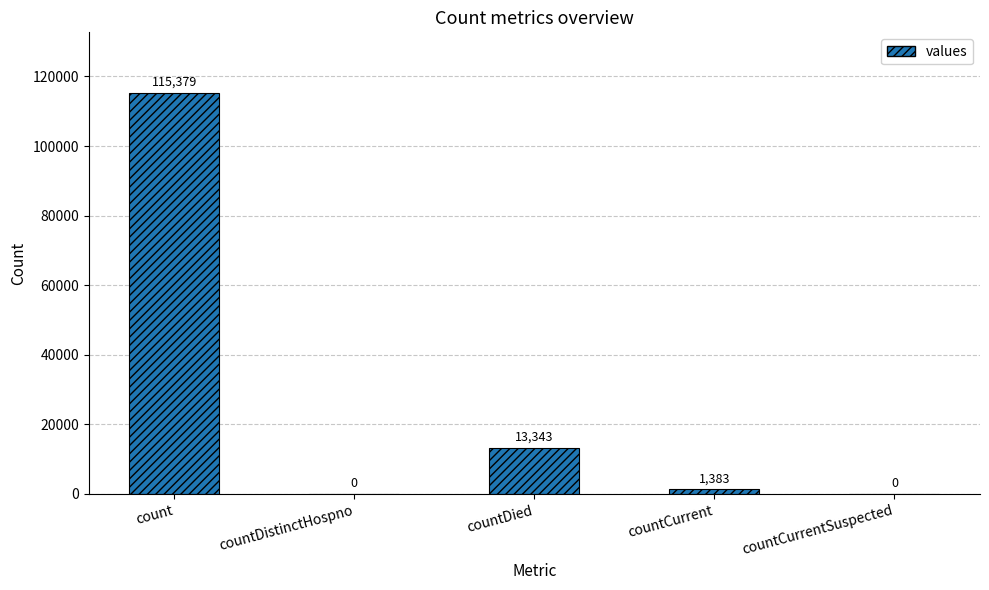

What is the greatest value displayed?

115379